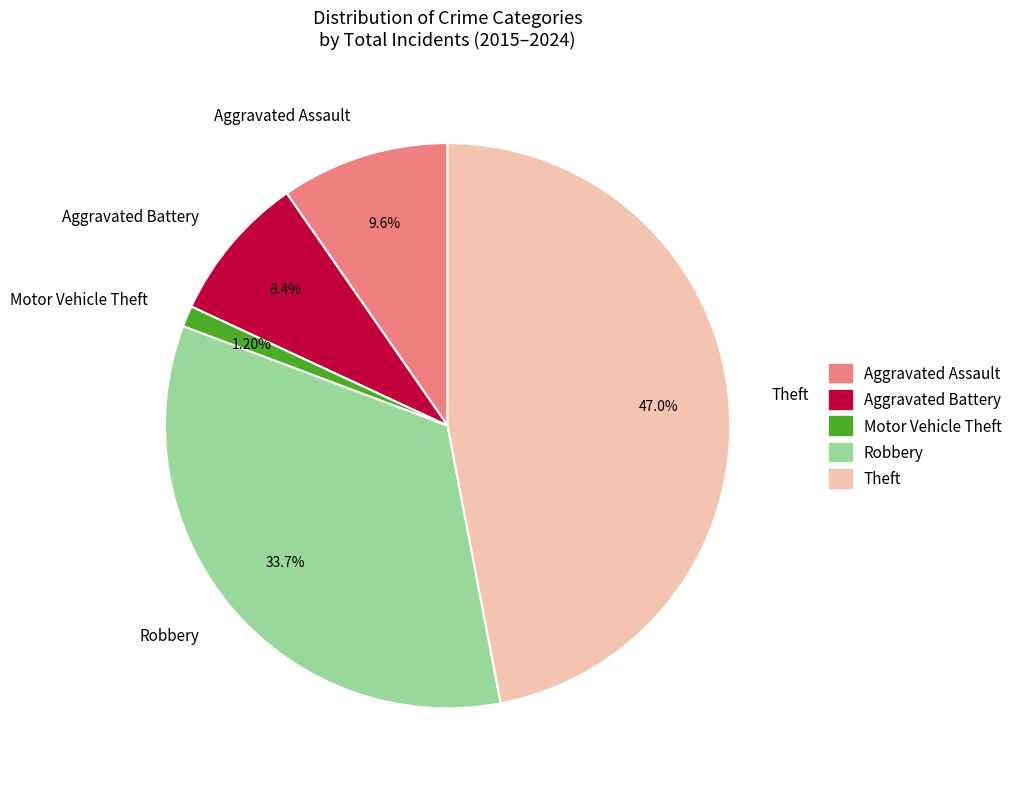

Count the number of slices in the pie.

5